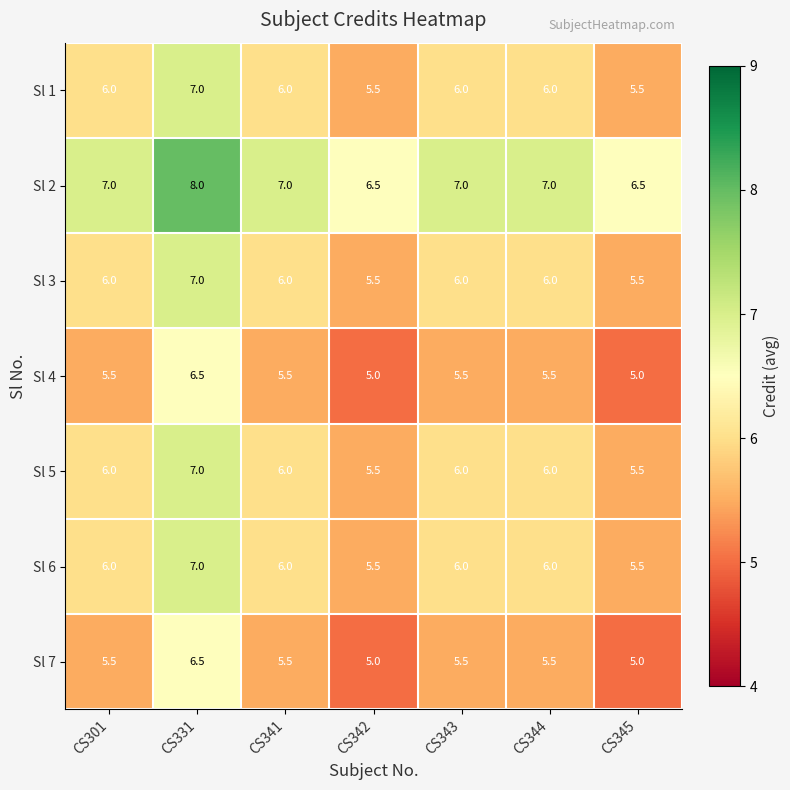

What is the approximate value of Sl 7 at CS345?

5.0